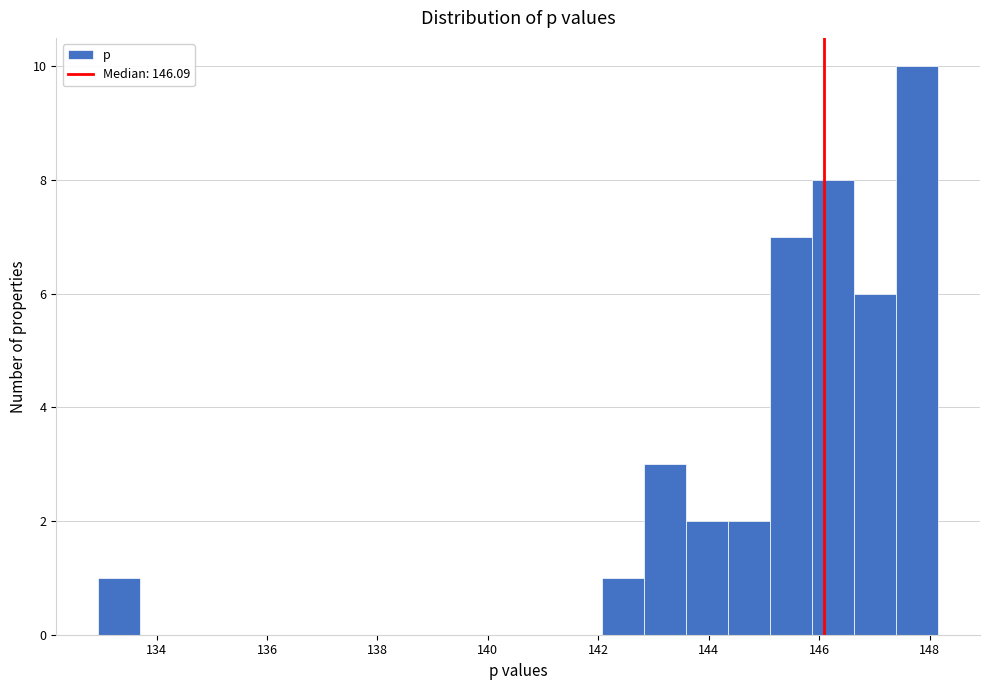

Read against the x-axis, roughly where is the centre of the tallest bar?

147.8